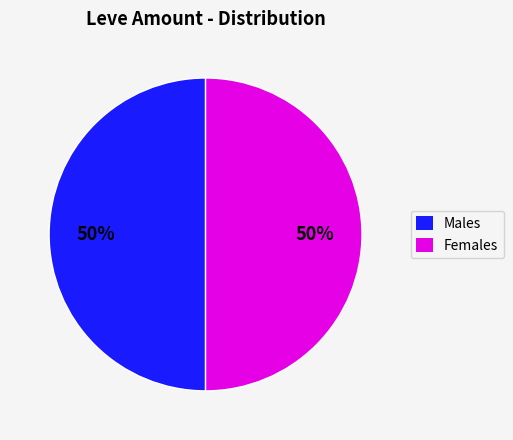

Combined, do Females and Males account for over 50%?

Yes